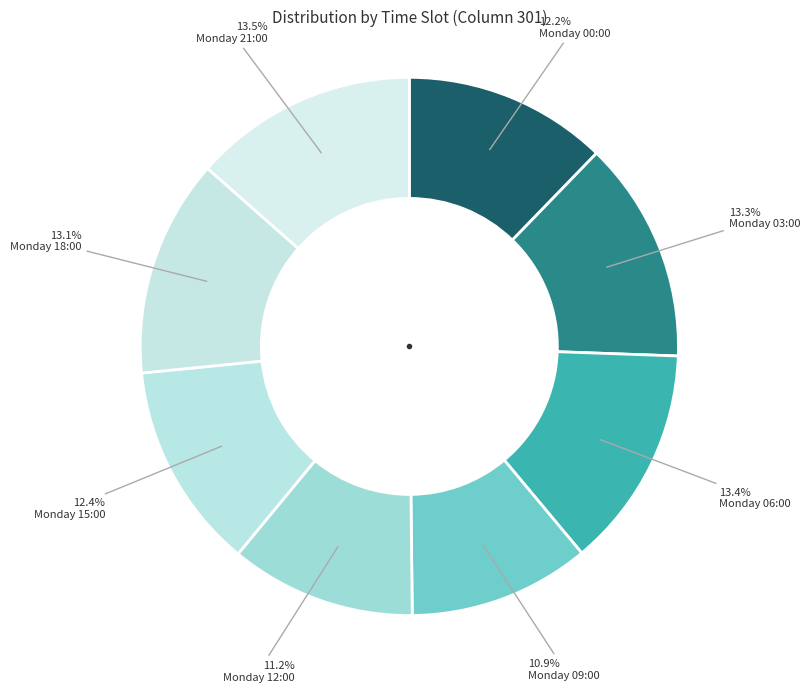

How many slices are in this pie chart?

8